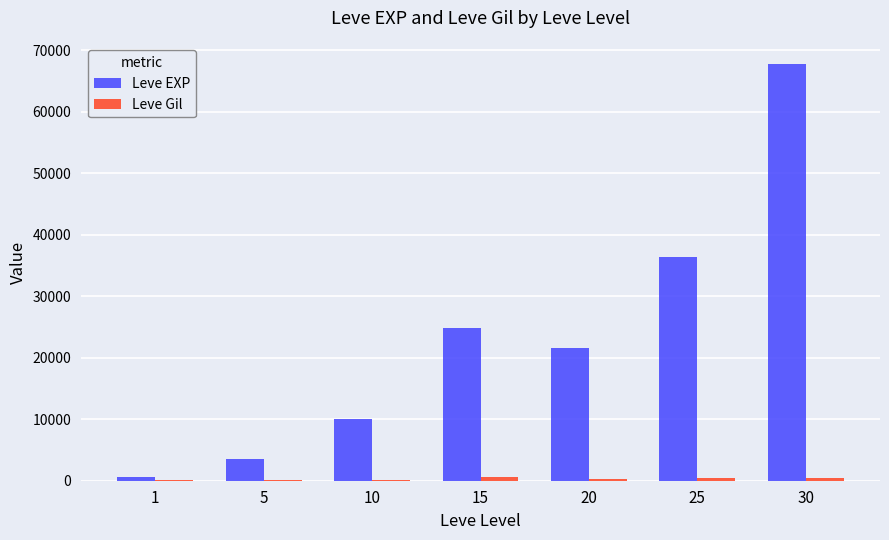

Is it true that Leve EXP equals 21600 at 20?

True